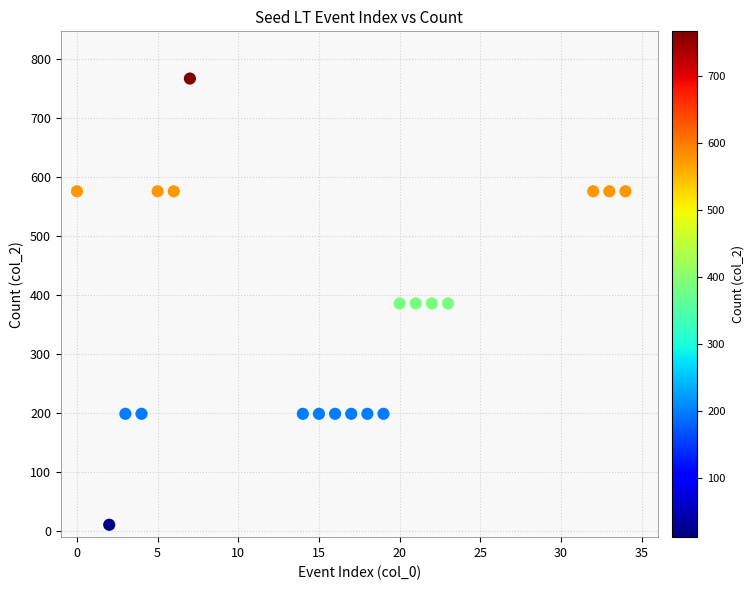

What is the range of X values (max minus min)?

34